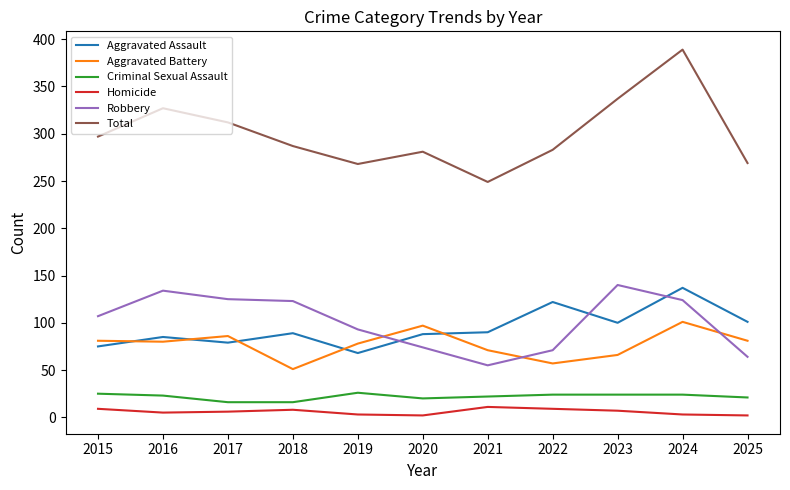

True or false: Homicide and Robbery intersect in this chart.

False